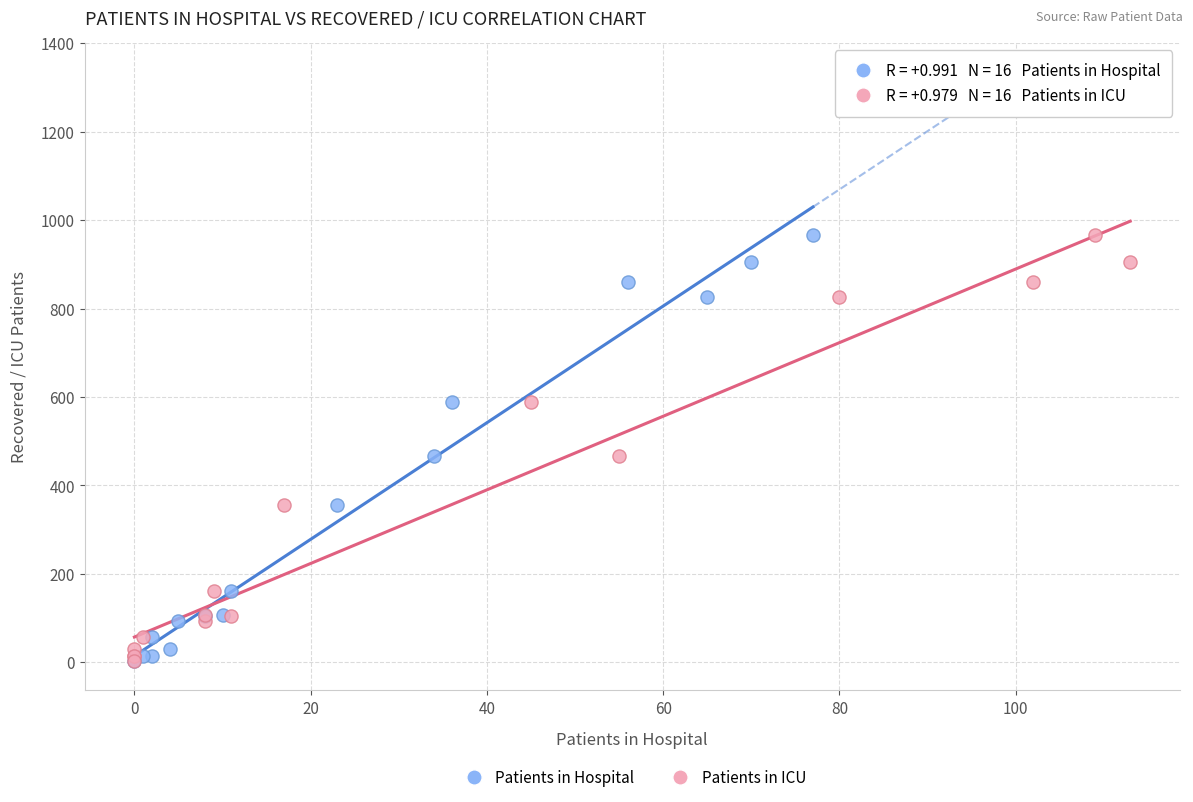

What are all the series names shown in the legend?

Patients in Hospital, Patients in ICU